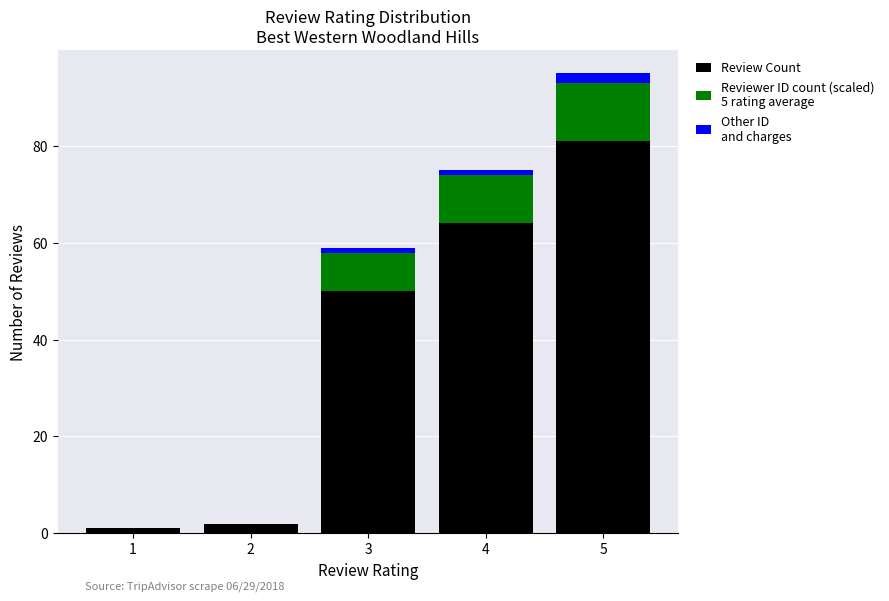

At which category is the sum across all series the highest?

5